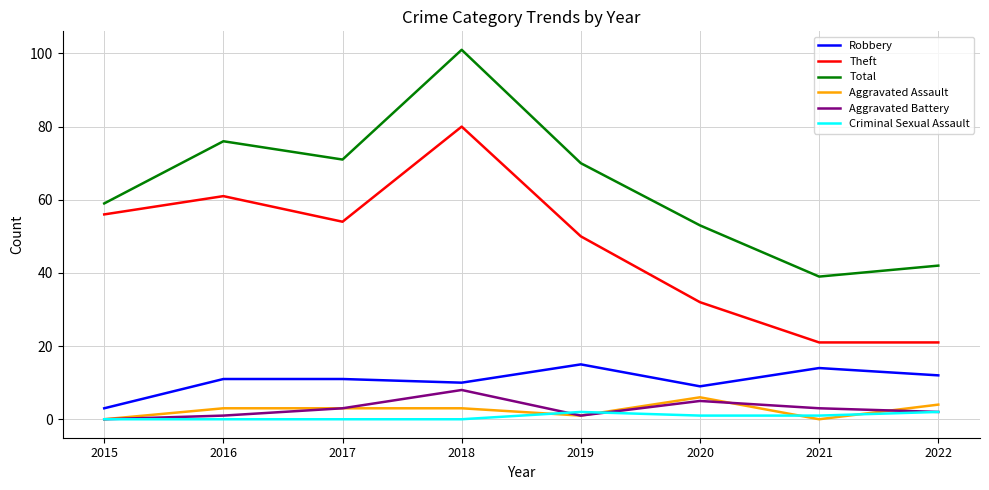

True or false: Criminal Sexual Assault and Theft cross at least once.

False